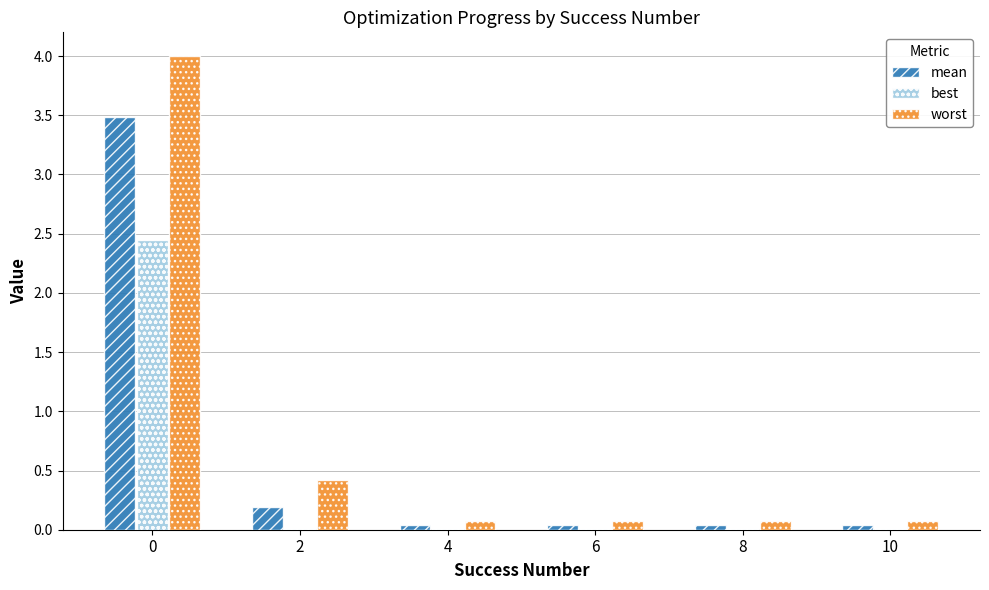

What is the sum of all worst values?

4.7